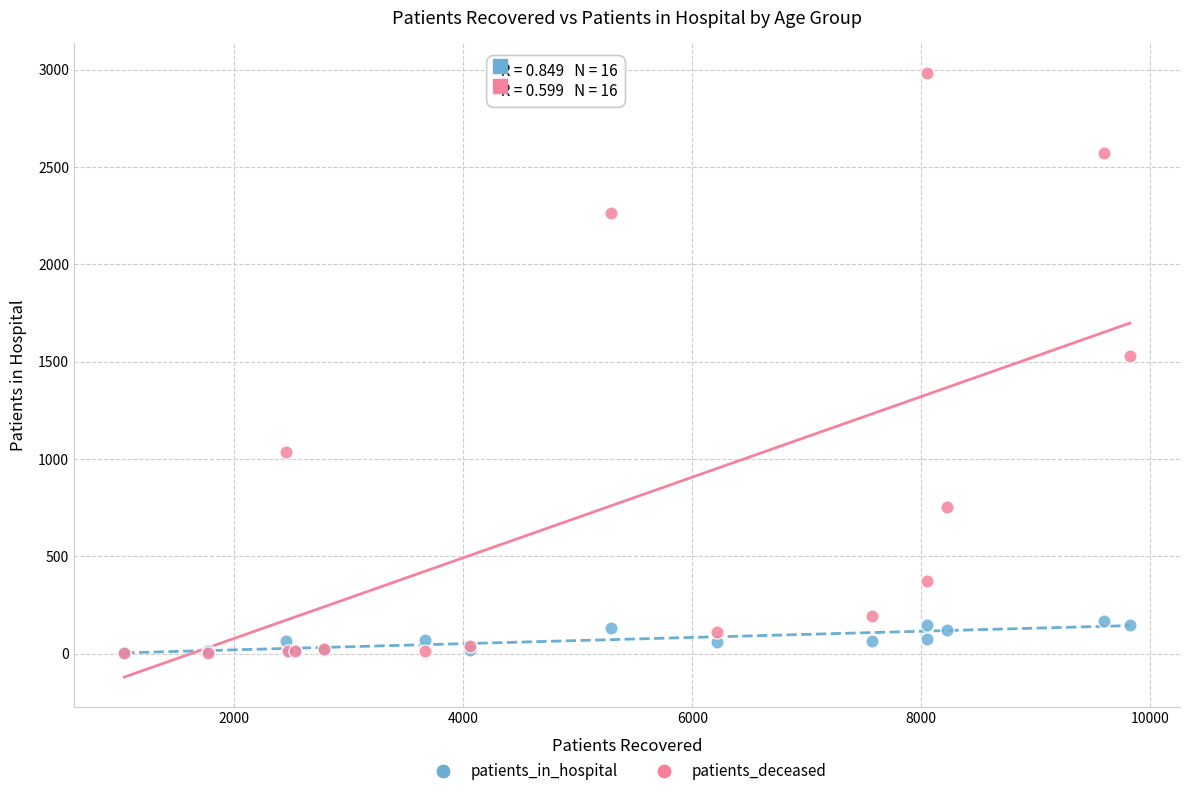

Across all series, what Y value is closest to 1492?

1529